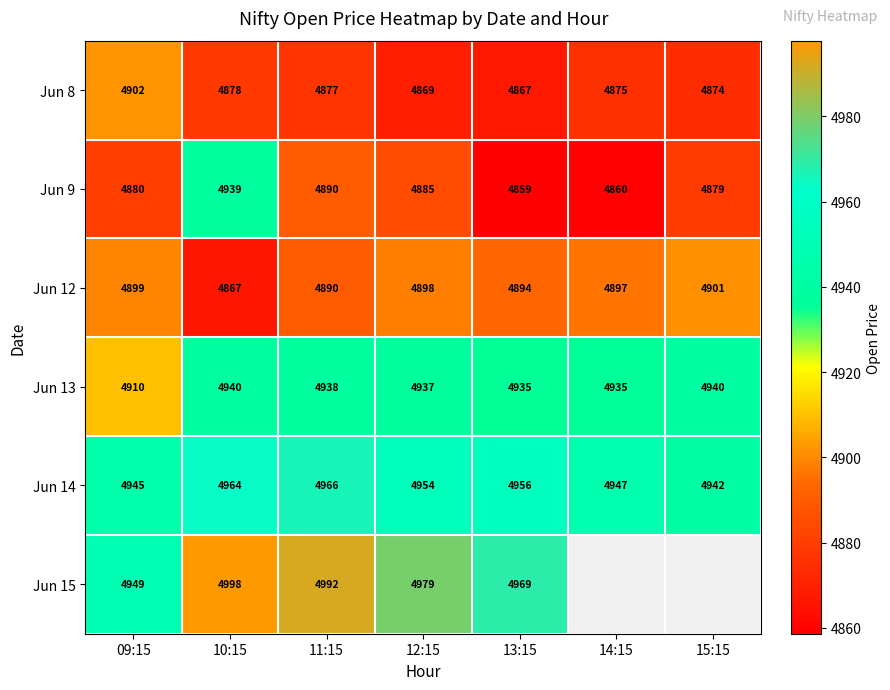

Is the value of Jun 8 at 13:15 greater than the value of Jun 9 at 10:15?

No